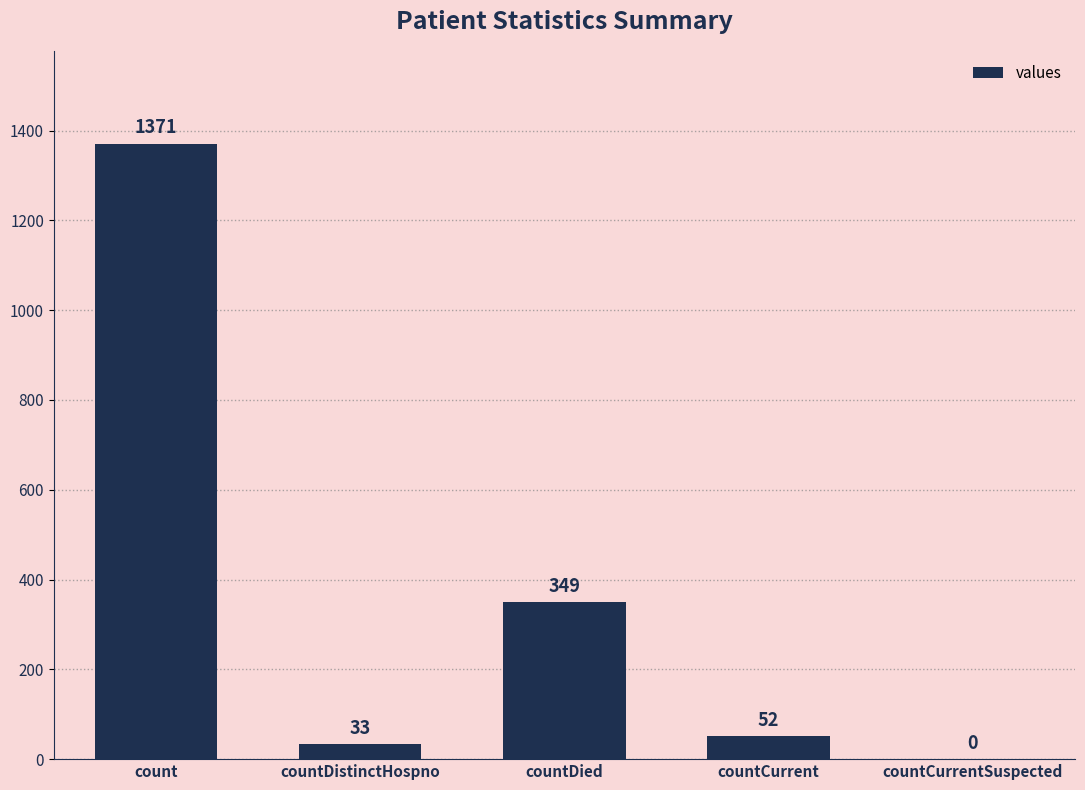

Between countCurrentSuspected and countDistinctHospno, which is larger?

countDistinctHospno